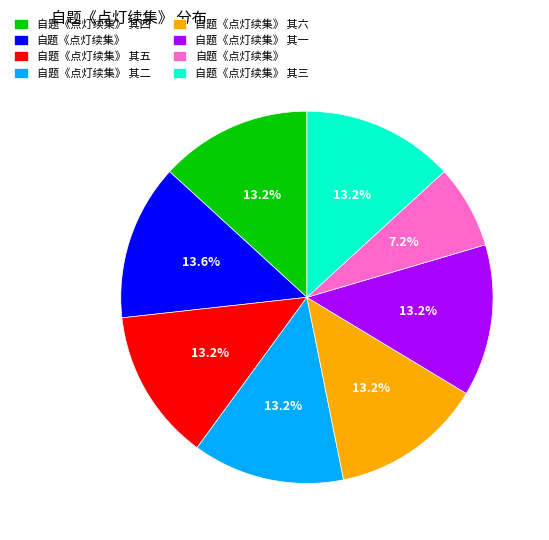

Is there any slice that represents more than half of the pie?

No